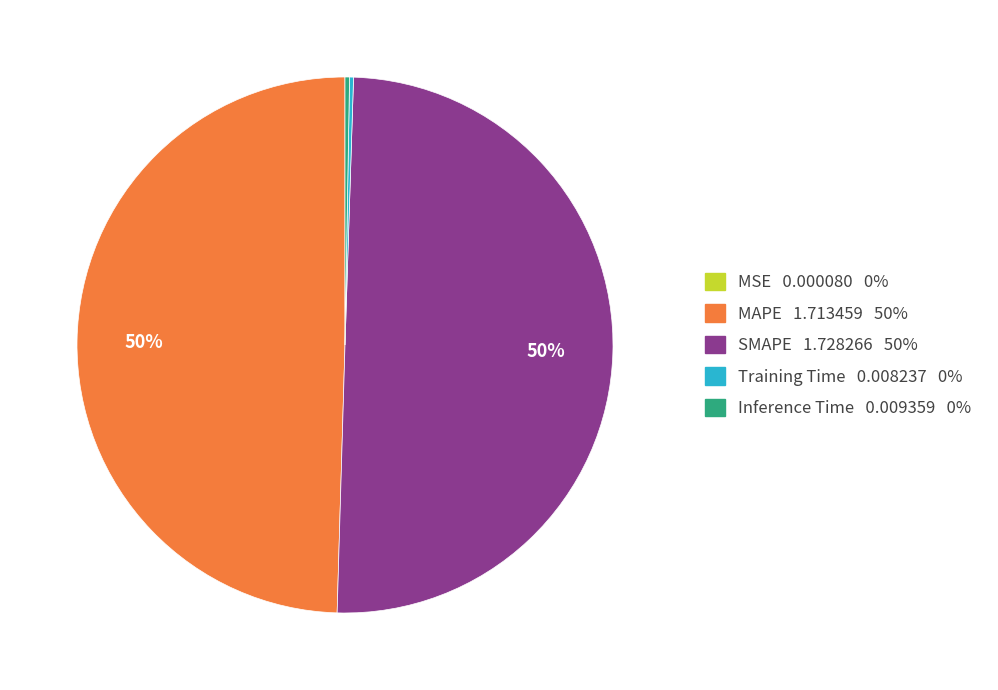

What percentage is the SMAPE 1.728266 50% slice, to the nearest percent?

50%